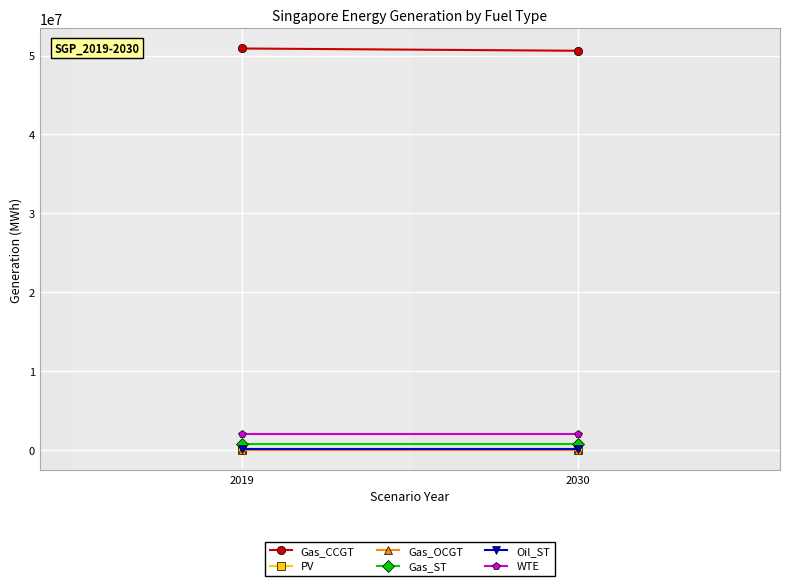

What is the greatest value displayed?

50893289.6